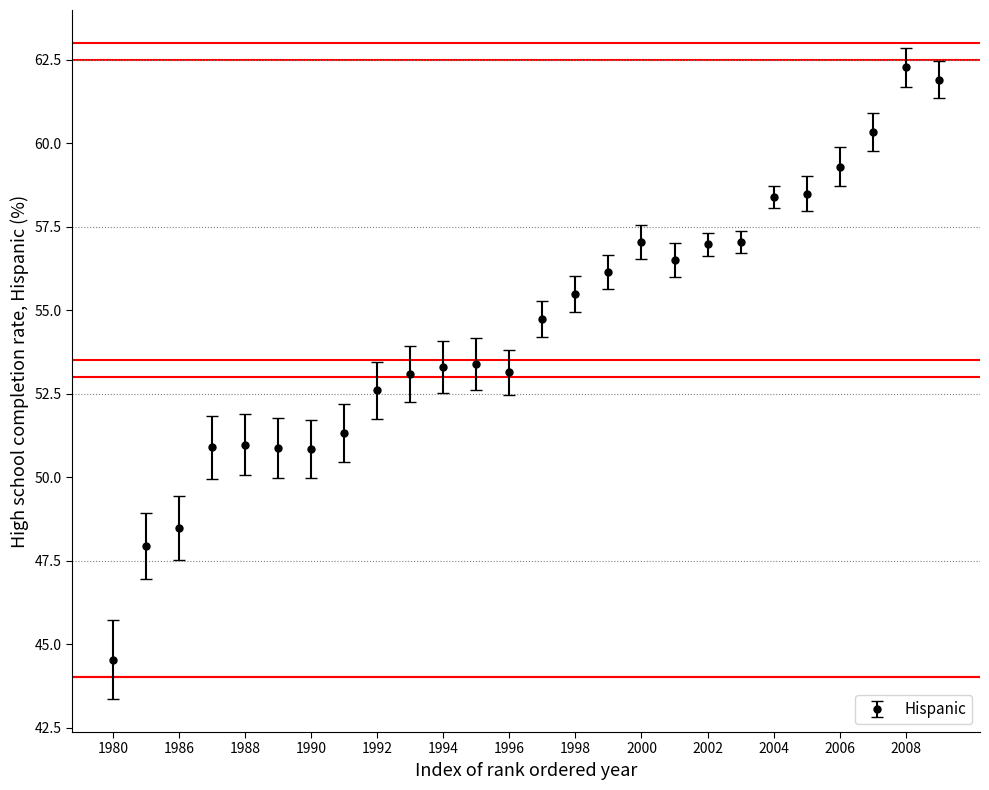

What is the difference between the second highest and second lowest values?

14.0